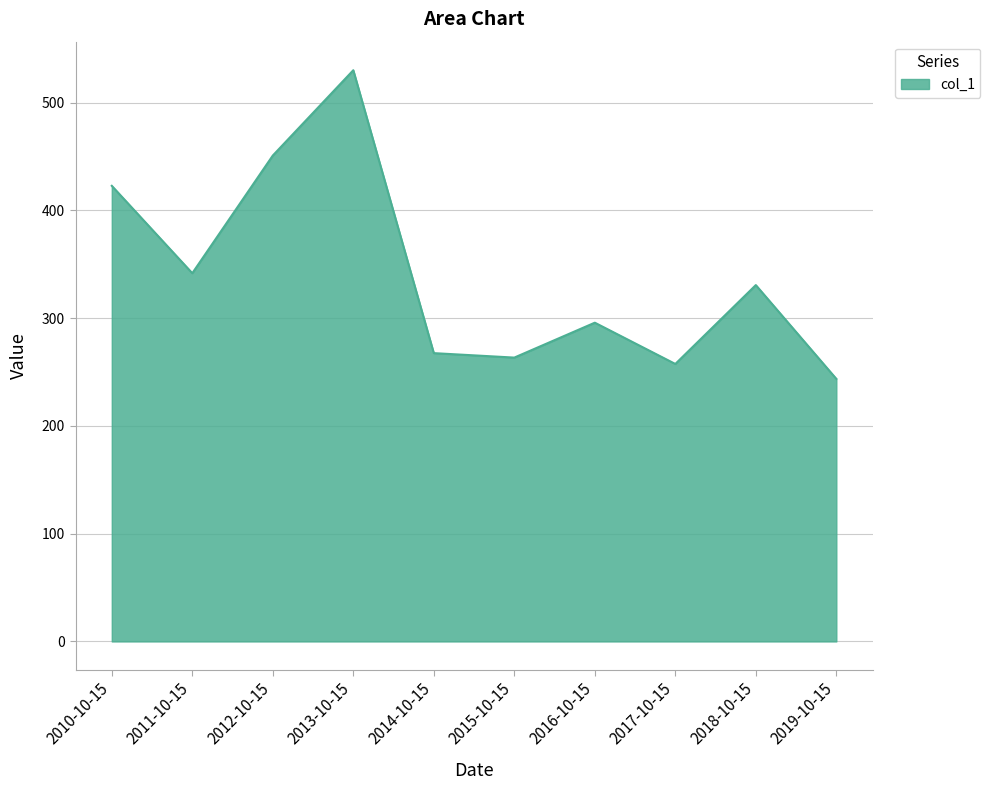

Is it true that the value at 2012-10-15 is 173.2?

False